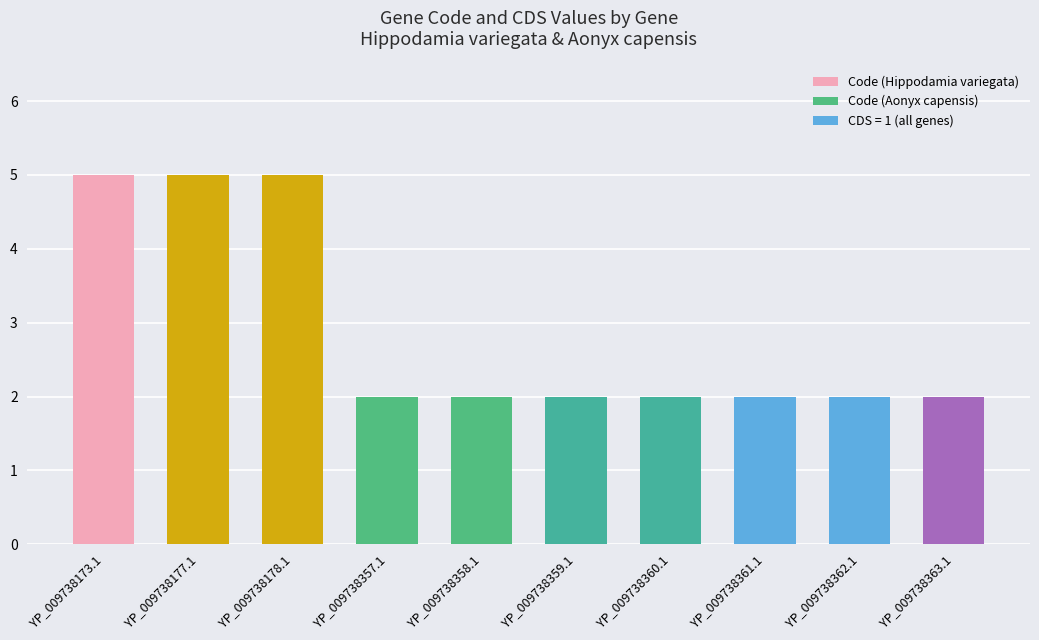

At YP_009738361.1, list the series in order from largest to smallest.

Code, CDS